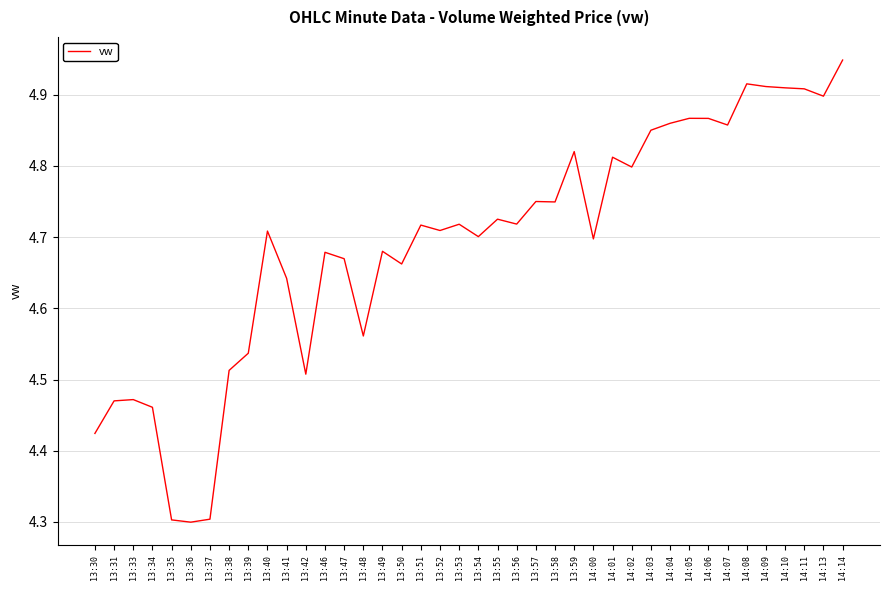

What position from the right is 13:42?

29